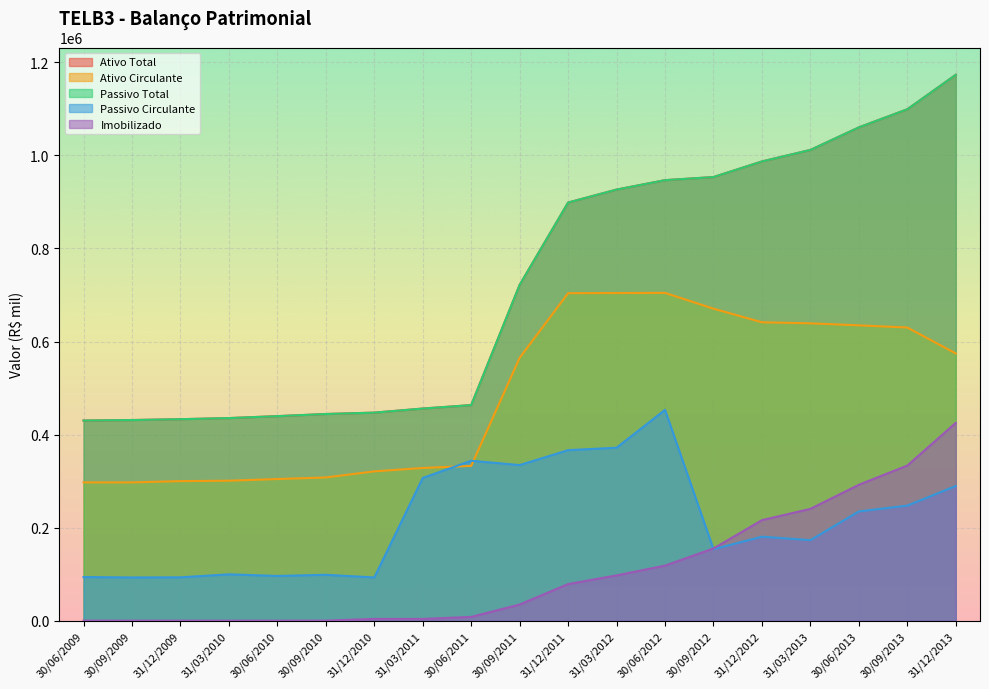

What are all the series names shown in the legend?

Ativo Total, Ativo Circulante, Passivo Total, Passivo Circulante, Imobilizado